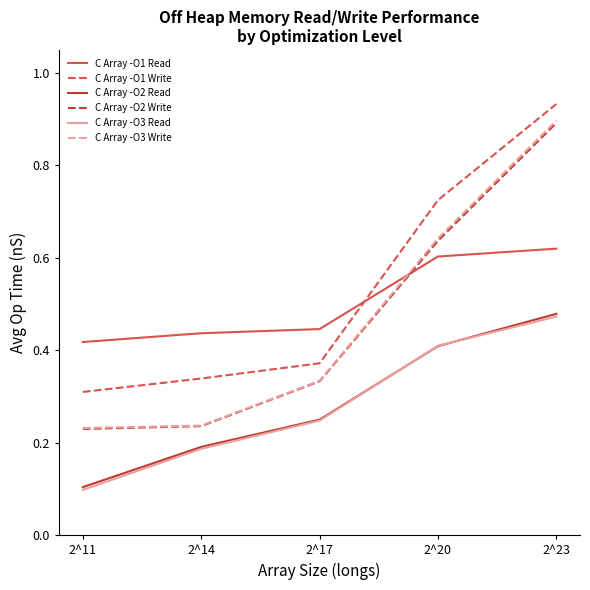

True or false: C Array -O1 Write has more than 2 points higher than both neighbors.

False